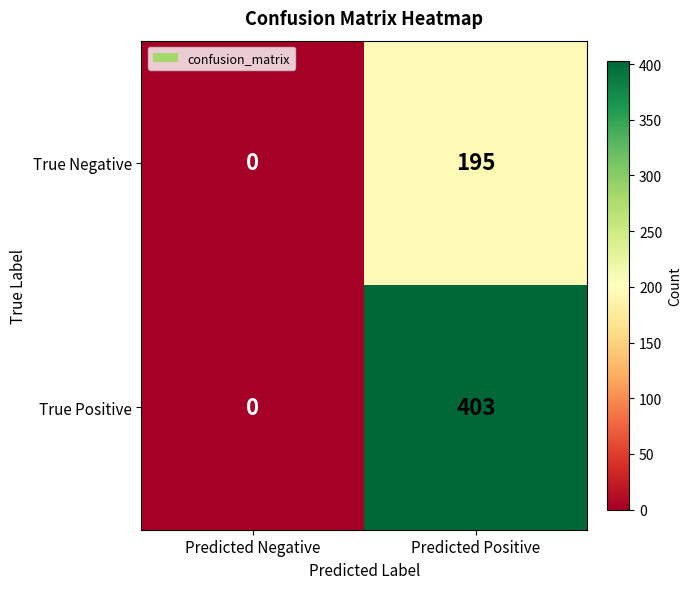

The True Positive series shows 0 at Predicted Negative. True or false?

True